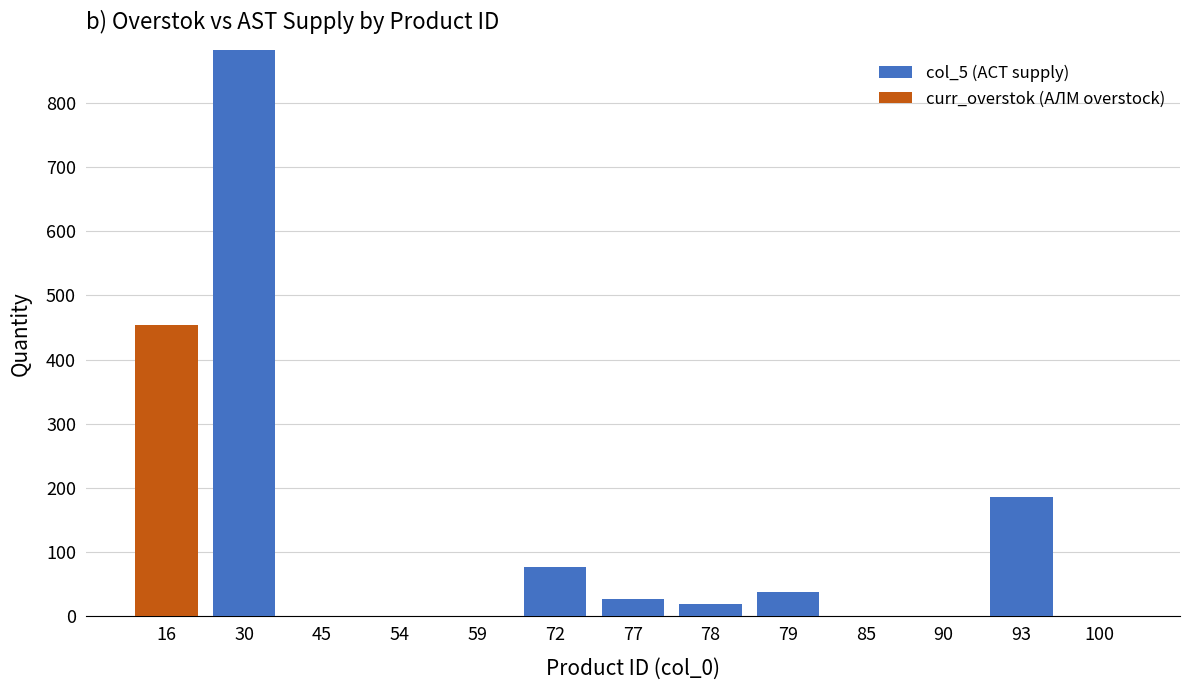

At which category is the sum across all series the highest?

30